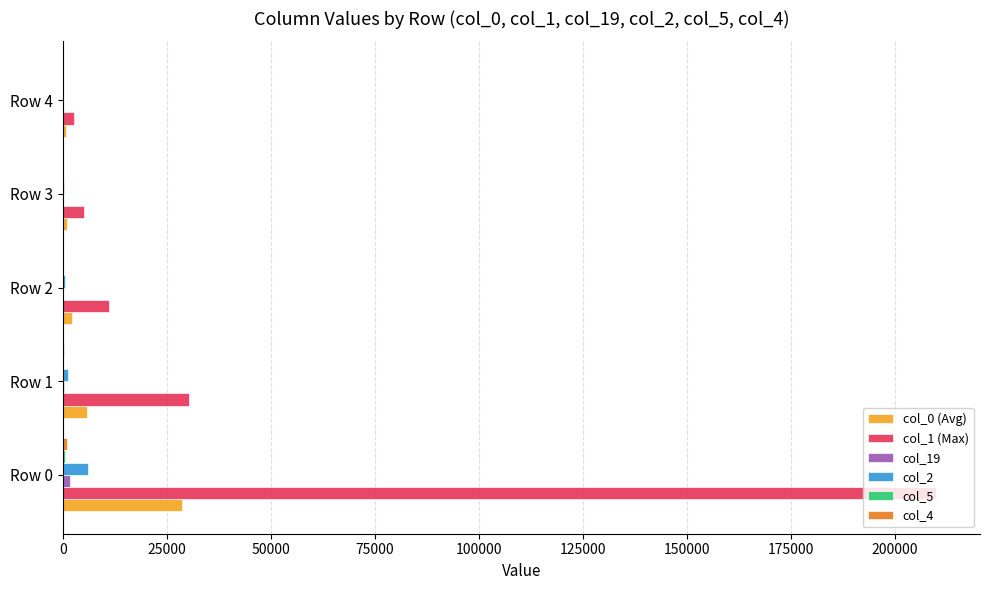

How many distinct data groups are displayed?

6